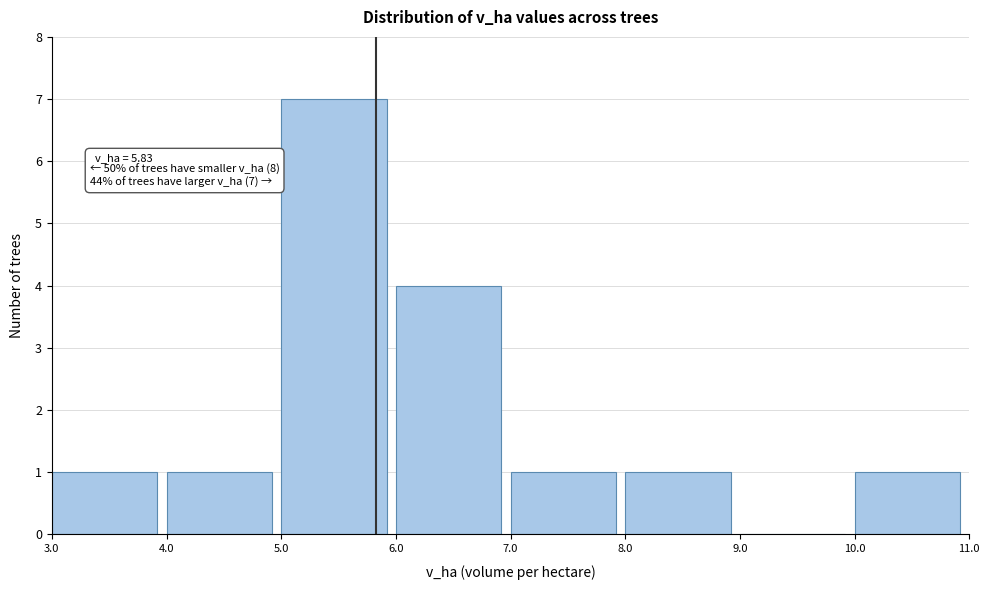

Which range on the x-axis has the tallest bar?

5.0 to 6.0